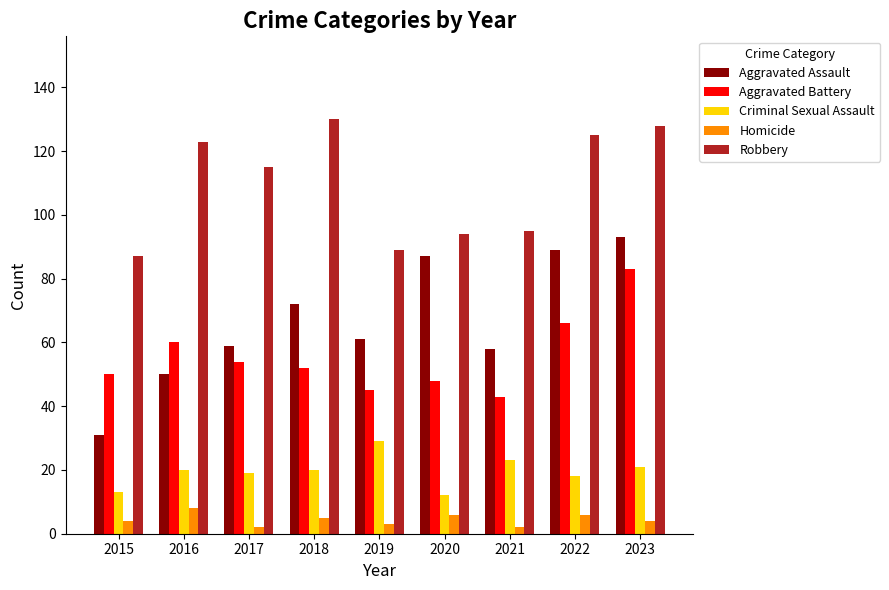

Reading right to left, list all the values displayed in this chart.

Aggravated Assault: 93	89	58	87	61	72	59	50	31
Aggravated Battery: 83	66	43	48	45	52	54	60	50
Criminal Sexual Assault: 21	18	23	12	29	20	19	20	13
Homicide: 4	6	2	6	3	5	2	8	4
Robbery: 128	125	95	94	89	130	115	123	87